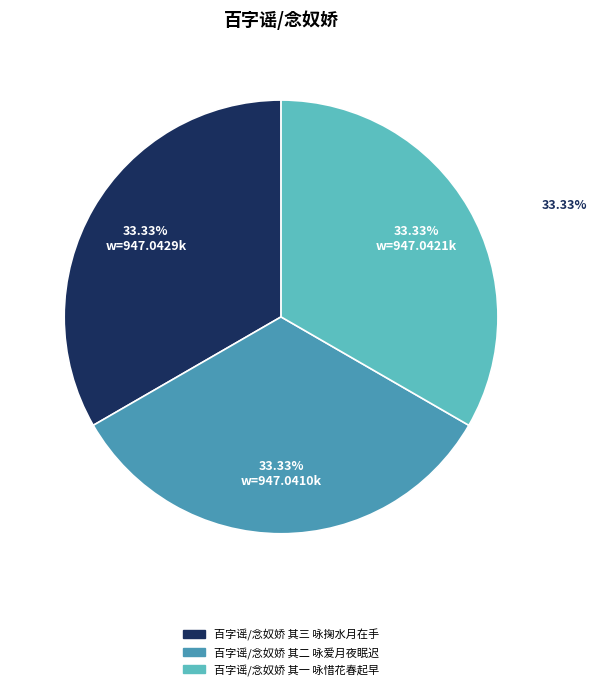

To the nearest percent, what portion does 百字谣/念奴娇 其三 咏掬水月在手 represent?

33%